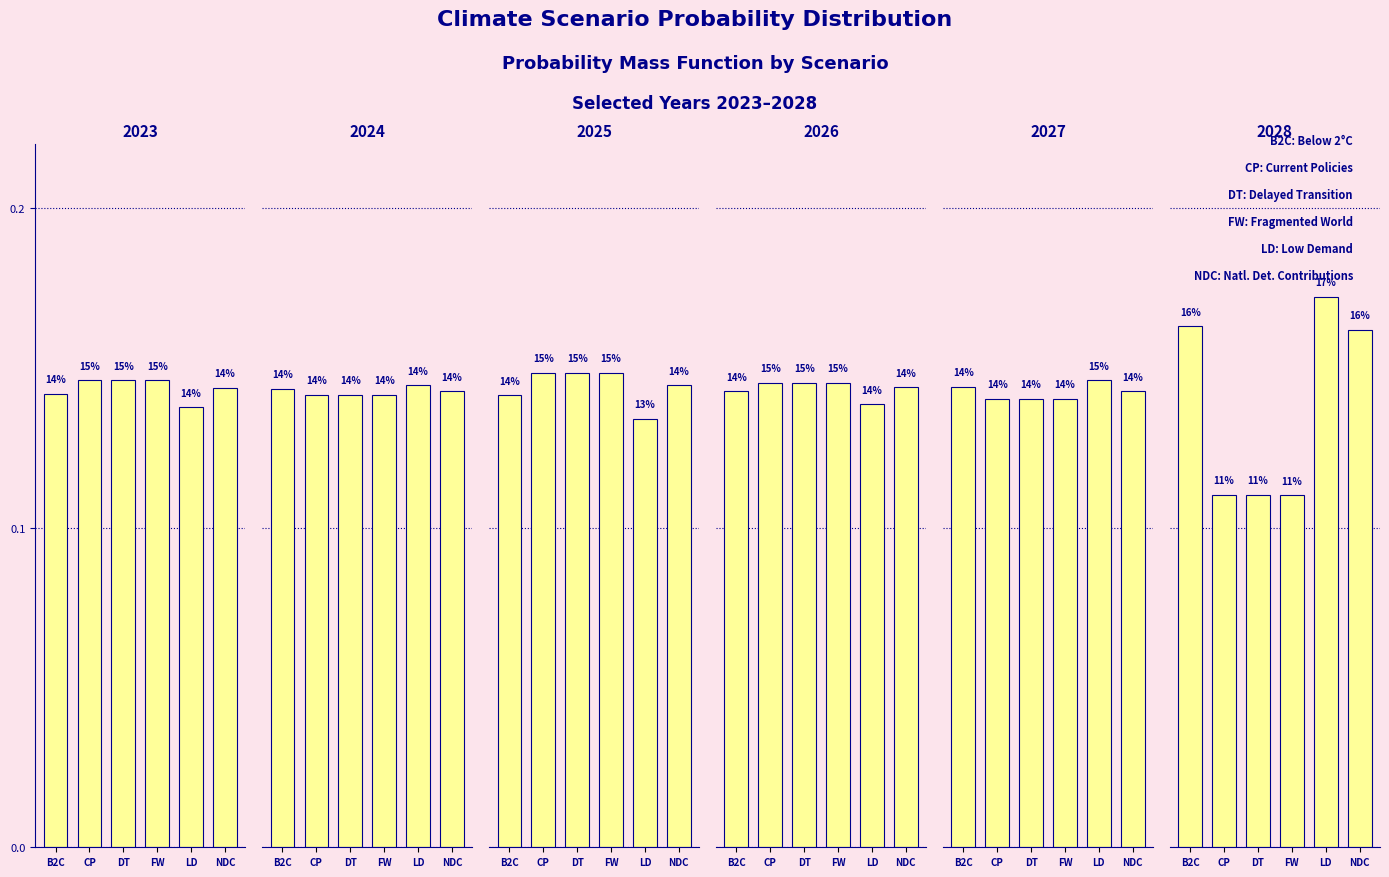

How many groups of bars are there?

6